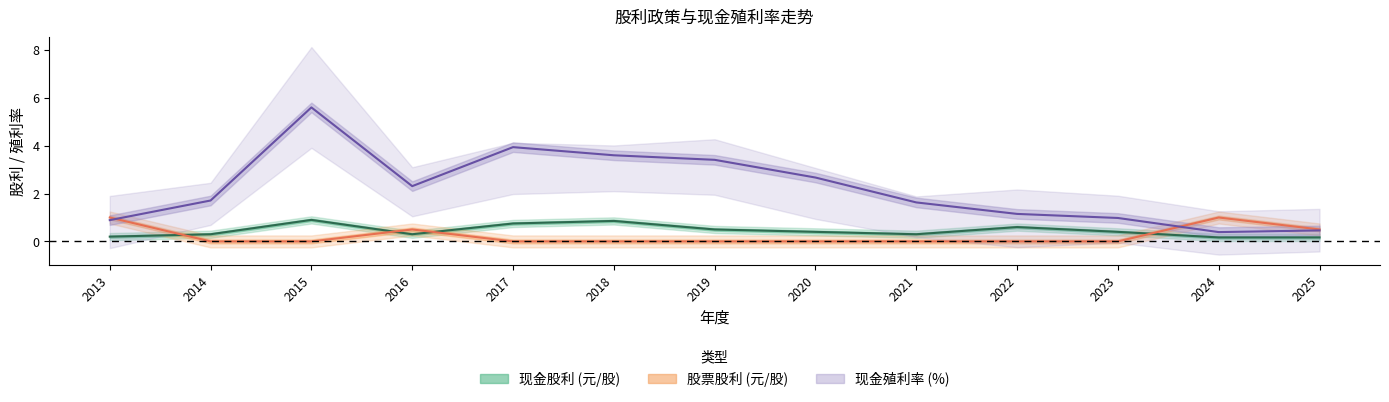

Is it true that 除息前股价利率 equals 2.3 at 2016?

True